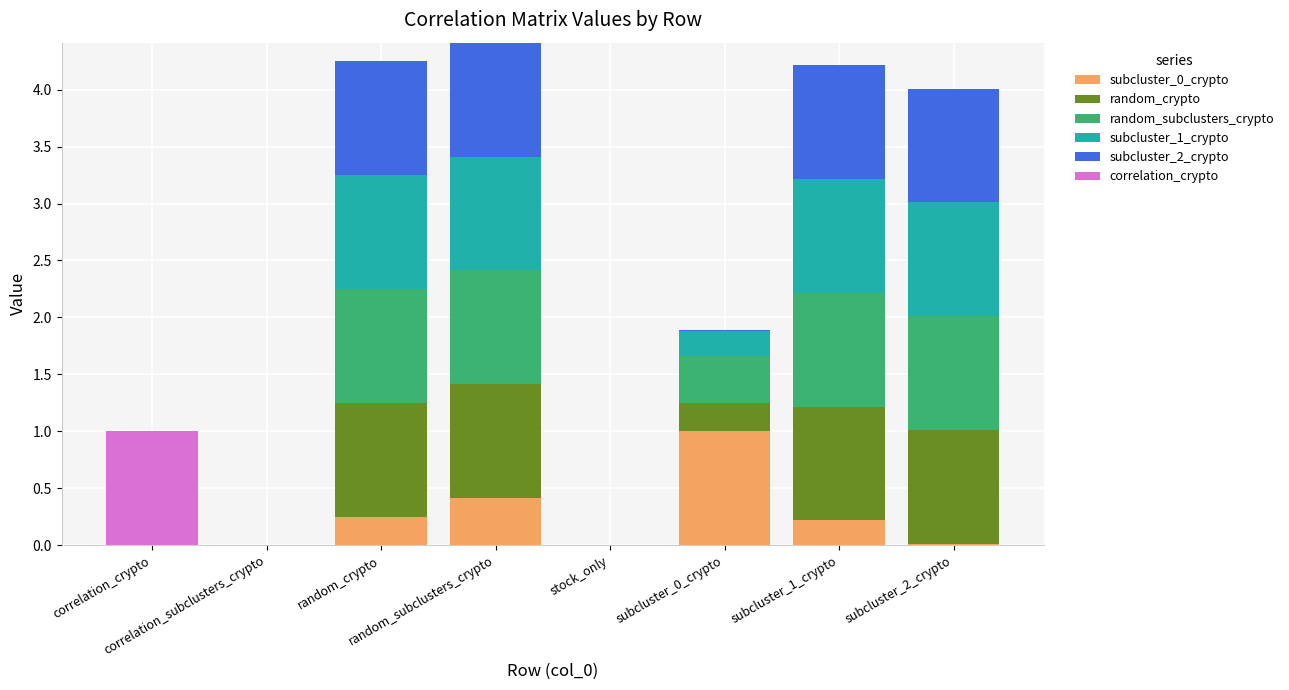

Which series has the largest total across all categories?

random_subclusters_crypto